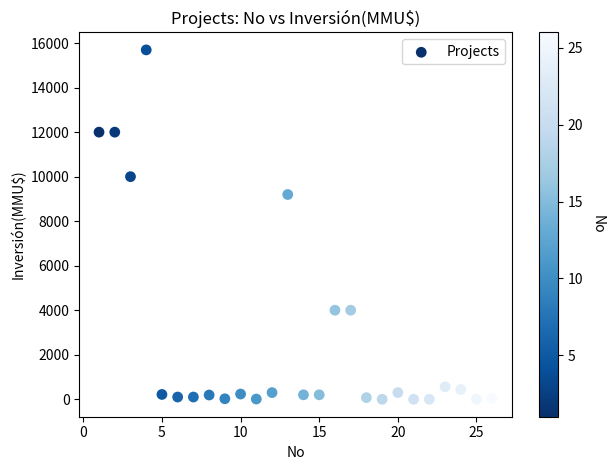

What Y value in the scatter plot is closest to 7847?

9198